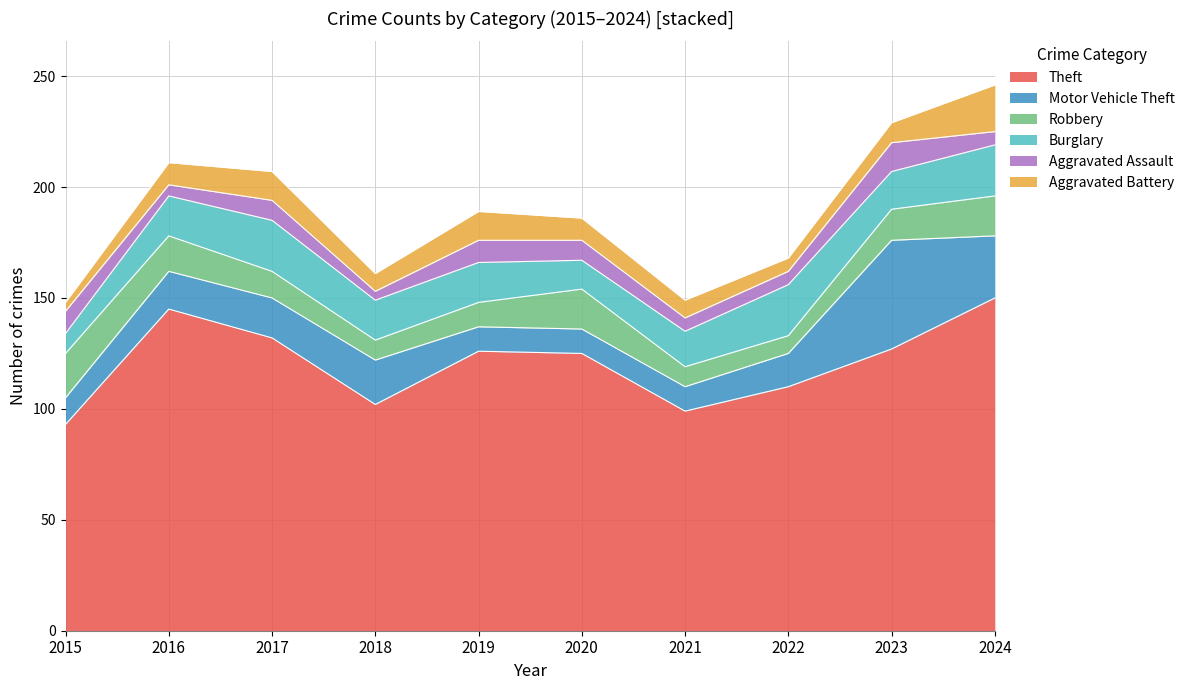

What is the maximum value for Aggravated Battery?

21